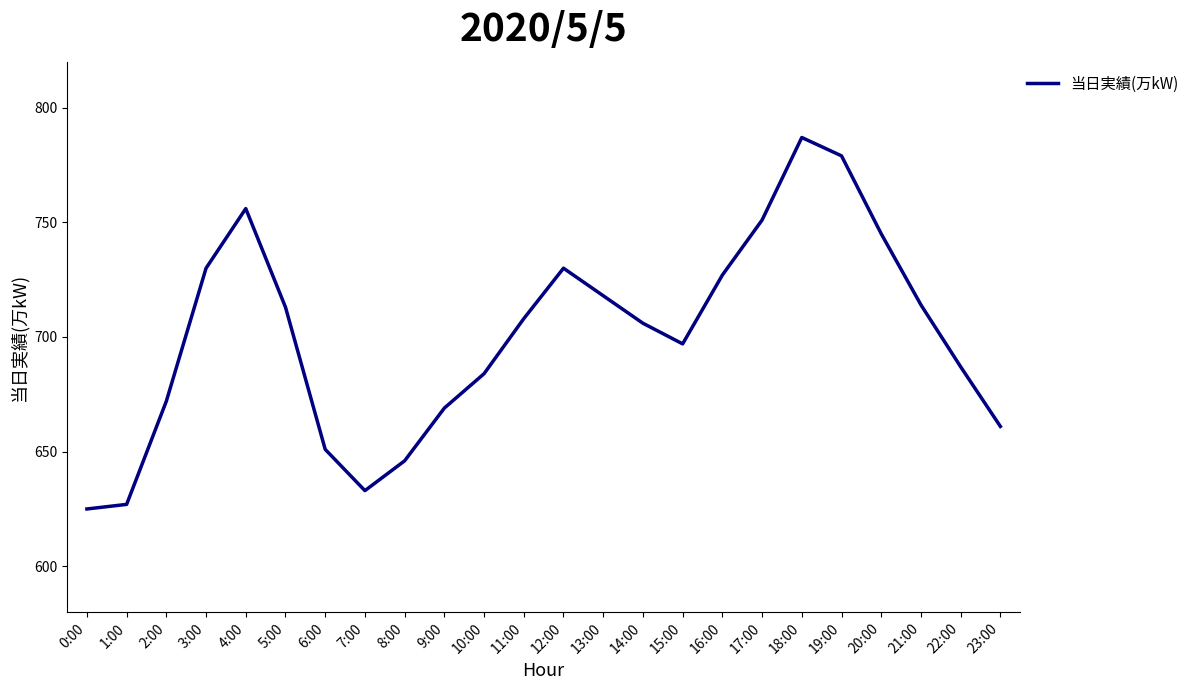

What is the minimum value shown in the chart?

625